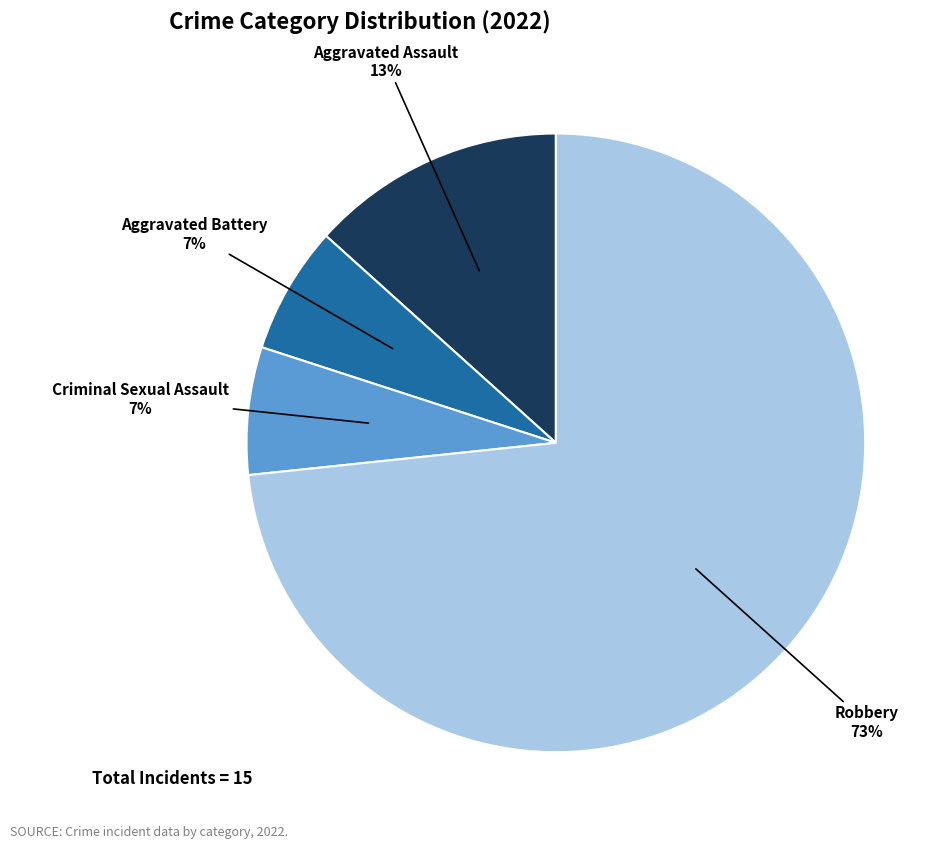

How many slices are in this pie chart?

4